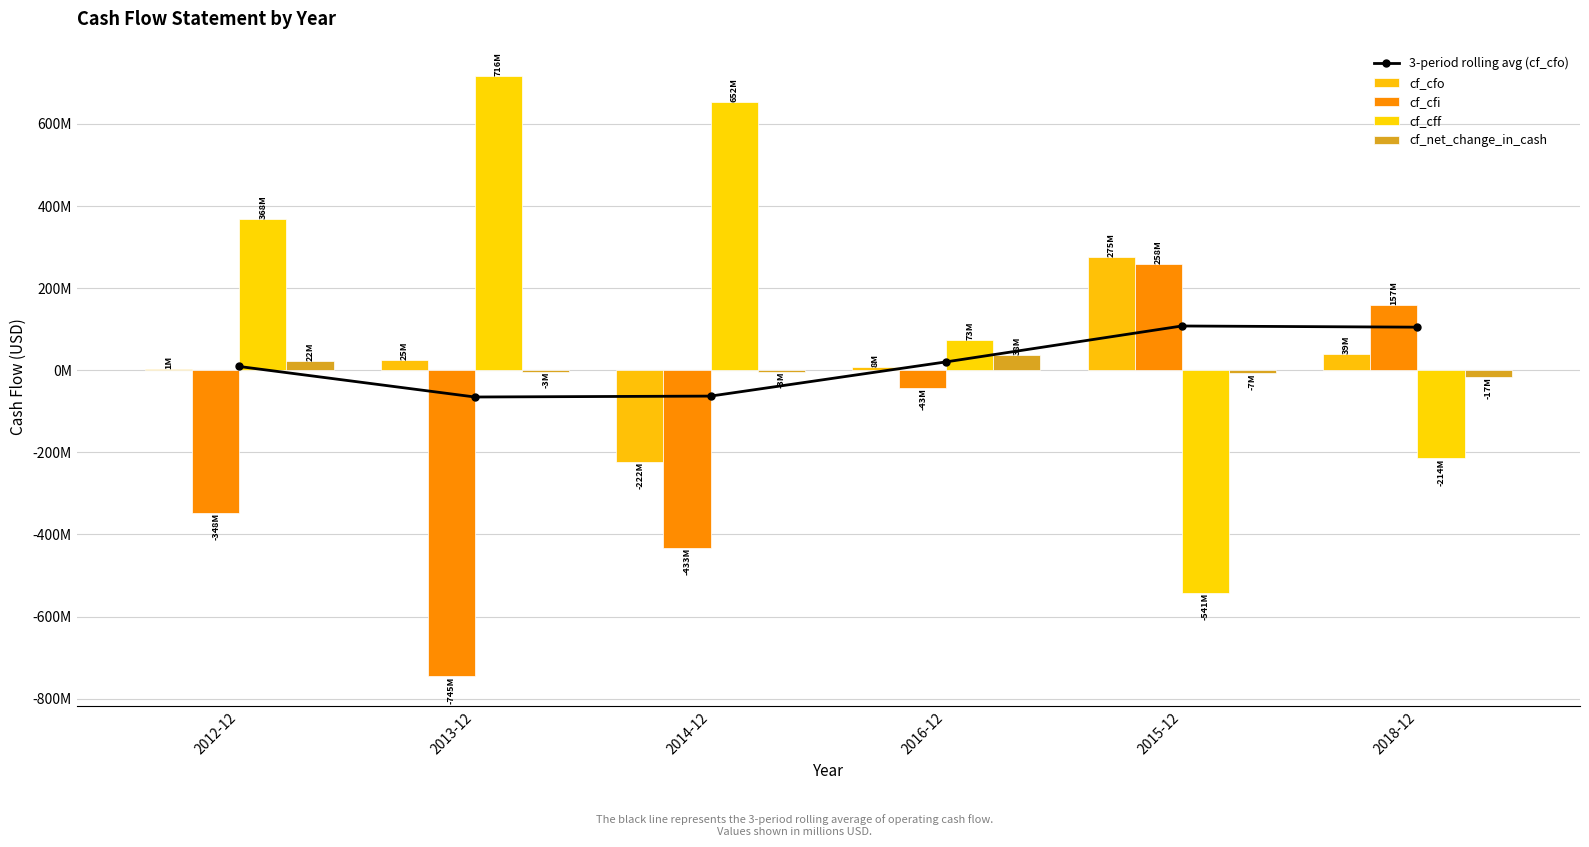

Which has a higher value, 2016-12 or 2018-12?

2018-12